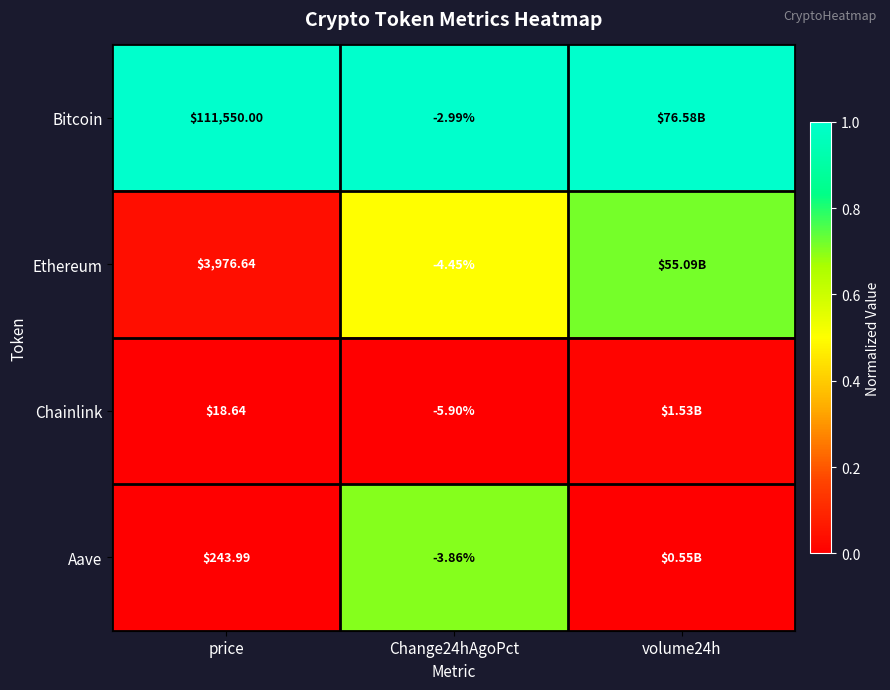

Is the value of Bitcoin at Change24hAgoPct greater than the value of Chainlink at Change24hAgoPct?

Yes